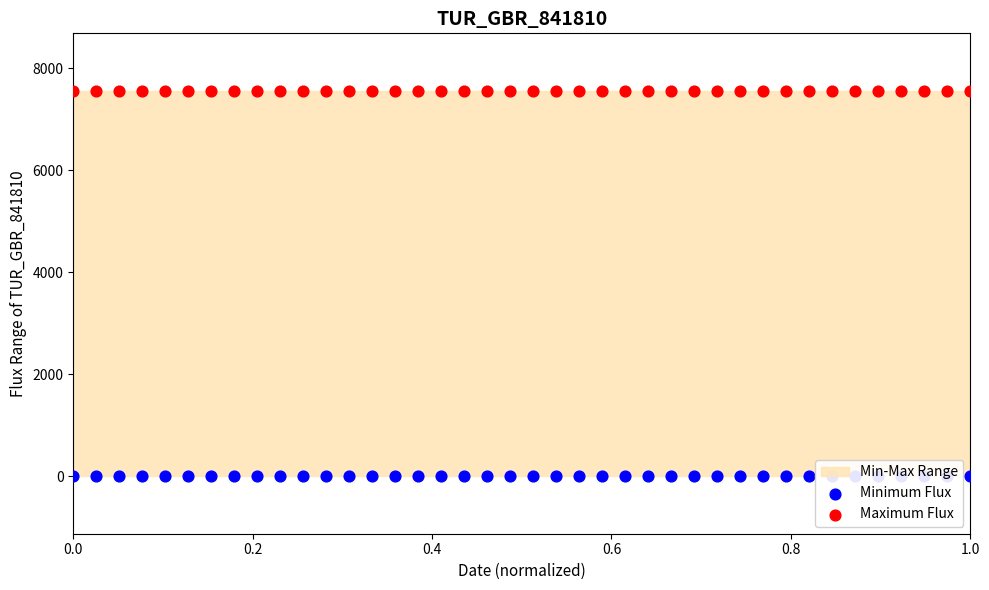

What is the total value across all series at 0.0?

7558